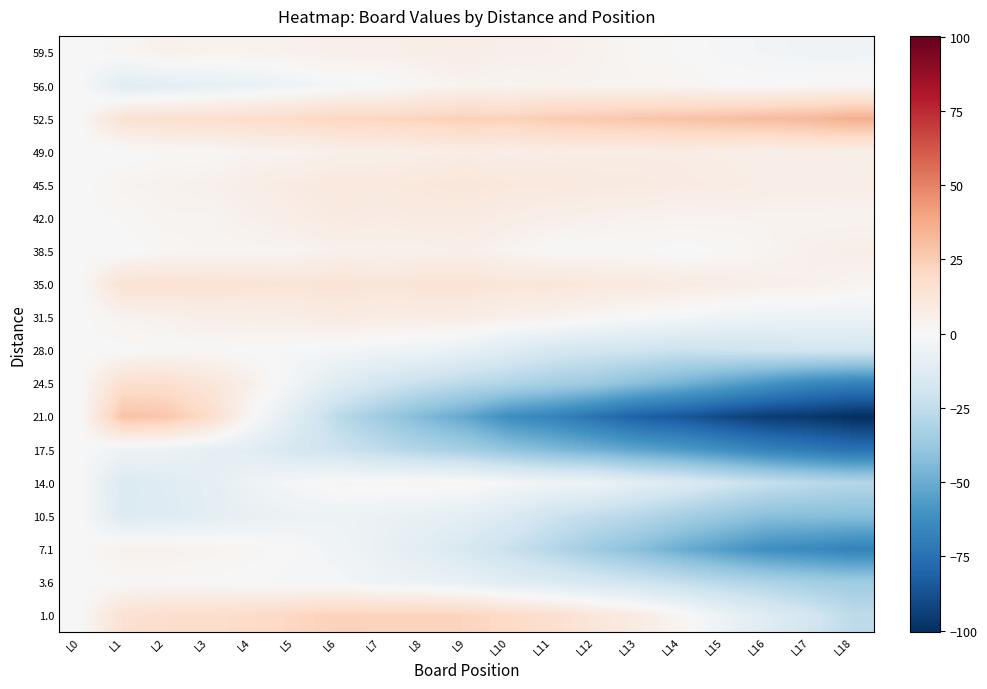

Reading left to right, extract all data points from this chart.

59.5: L0=0.0	L1=1.5	L2=4.4	L3=3.3	L4=3.3	L5=4.2	L6=5.1	L7=5.0	L8=6.0	L9=6.9	L10=4.8	L11=4.7	L12=3.7	L13=1.6	L14=0.5	L15=-1.6	L16=-2.7	L17=-3.7	L18=-3.8
56.0: L0=0.0	L1=-11.5	L2=-9.9	L3=-8.3	L4=-6.7	L5=-4.1	L6=-1.6	L7=-1.0	L8=1.6	L9=3.2	L10=2.8	L11=3.4	L12=3.0	L13=2.6	L14=2.2	L15=0.8	L16=0.3	L17=0.9	L18=1.5
52.5: L0=0.0	L1=15.0	L2=16.2	L3=16.5	L4=17.7	L5=18.9	L6=21.2	L7=21.4	L8=22.6	L9=23.8	L10=23.1	L11=25.3	L12=26.5	L13=27.8	L14=29.0	L15=30.2	L16=31.5	L17=32.7	L18=35.9
49.0: L0=0.0	L1=-1.0	L2=1.1	L3=1.1	L4=3.2	L5=3.2	L6=5.3	L7=5.3	L8=6.4	L9=7.4	L10=6.5	L11=7.5	L12=7.6	L13=7.6	L14=7.7	L15=6.7	L16=5.8	L17=6.8	L18=5.9
45.5: L0=0.0	L1=3.0	L2=3.8	L3=4.7	L4=6.5	L5=8.4	L6=10.2	L7=10.1	L8=10.9	L9=11.8	L10=10.6	L11=10.5	L12=9.3	L13=9.2	L14=8.0	L15=7.8	L16=6.7	L17=6.5	L18=6.4
42.0: L0=0.0	L1=1.0	L2=2.9	L3=2.9	L4=4.8	L5=6.8	L6=8.7	L7=7.7	L8=8.6	L9=8.6	L10=6.5	L11=5.5	L12=4.4	L13=3.4	L14=3.3	L15=3.3	L16=3.2	L17=3.2	L18=3.1
38.5: L0=0.0	L1=-0.5	L2=1.5	L3=2.6	L4=2.6	L5=2.6	L6=4.6	L7=4.7	L8=4.7	L9=5.7	L10=2.7	L11=0.8	L12=0.8	L13=0.8	L14=-0.2	L15=0.9	L16=2.9	L17=4.9	L18=5.9
35.0: L0=0.0	L1=14.5	L2=14.8	L3=14.0	L4=13.3	L5=12.5	L6=13.8	L7=12.0	L8=13.3	L9=13.6	L10=11.8	L11=12.1	L12=10.3	L13=9.6	L14=7.8	L15=7.1	L16=5.3	L17=4.6	L18=2.9
31.5: L0=0.0	L1=3.5	L2=4.3	L3=6.1	L4=6.0	L5=6.8	L6=8.6	L7=7.4	L8=7.2	L9=7.1	L10=4.9	L11=3.7	L12=1.5	L13=-0.7	L14=-1.8	L15=-4.0	L16=-5.2	L17=-5.4	L18=-5.6
28.0: L0=0.0	L1=0.0	L2=1.0	L3=1.0	L4=0.0	L5=-1.0	L6=-2.0	L7=-4.0	L8=-5.0	L9=-8.0	L10=-13.0	L11=-17.0	L12=-19.0	L13=-20.0	L14=-22.0	L15=-21.0	L16=-20.0	L17=-19.0	L18=-19.0
24.5: L0=0.0	L1=16.5	L2=16.7	L3=11.8	L4=5.0	L5=-3.9	L6=-12.7	L7=-18.6	L8=-23.4	L9=-27.3	L10=-30.1	L11=-34.0	L12=-36.8	L13=-42.7	L14=-47.5	L15=-53.3	L16=-59.2	L17=-65.0	L18=-67.9
21.0: L0=0.0	L1=29.0	L2=27.5	L3=18.0	L4=0.5	L5=-11.9	L6=-26.4	L7=-35.9	L8=-44.4	L9=-51.9	L10=-62.4	L11=-66.9	L12=-74.4	L13=-81.8	L14=-85.3	L15=-90.8	L16=-95.3	L17=-96.8	L18=-100.3
17.5: L0=0.0	L1=-5.0	L2=-5.7	L3=-8.5	L4=-11.2	L5=-17.0	L6=-20.7	L7=-25.5	L8=-30.2	L9=-33.9	L10=-39.7	L11=-44.4	L12=-48.2	L13=-52.9	L14=-56.7	L15=-61.4	L16=-67.2	L17=-70.9	L18=-74.6
14.0: L0=0.0	L1=-14.0	L2=-12.3	L3=-9.6	L4=-4.8	L5=-1.1	L6=1.6	L7=1.3	L8=2.0	L9=1.7	L10=-1.5	L11=-3.8	L12=-5.1	L13=-10.4	L14=-13.7	L15=-18.9	L16=-23.2	L17=-26.5	L18=-28.8
10.5: L0=0.0	L1=-13.5	L2=-12.8	L3=-10.1	L4=-7.4	L5=-5.7	L6=-5.0	L7=-6.3	L8=-7.7	L9=-10.0	L10=-14.3	L11=-20.6	L12=-24.9	L13=-28.2	L14=-33.5	L15=-37.8	L16=-42.1	L17=-42.4	L18=-42.7
7.1: L0=0.0	L1=4.5	L2=4.3	L3=3.0	L4=1.8	L5=-0.4	L6=-3.7	L7=-6.9	L8=-11.1	L9=-16.3	L10=-22.6	L11=-28.8	L12=-36.0	L13=-42.3	L14=-49.5	L15=-55.7	L16=-62.0	L17=-64.2	L18=-67.4
3.6: L0=0.0	L1=0.5	L2=0.5	L3=0.4	L4=-0.6	L5=-1.6	L6=-1.6	L7=-4.7	L8=-5.7	L9=-7.7	L10=-11.7	L11=-13.8	L12=-16.8	L13=-19.8	L14=-23.8	L15=-27.9	L16=-30.9	L17=-33.9	L18=-35.9
1.0: L0=0.0	L1=15.0	L2=17.2	L3=17.5	L4=18.7	L5=20.9	L6=23.2	L7=22.4	L8=22.6	L9=21.8	L10=19.1	L11=16.3	L12=11.5	L13=7.8	L14=2.0	L15=-5.8	L16=-12.5	L17=-18.3	L18=-26.1